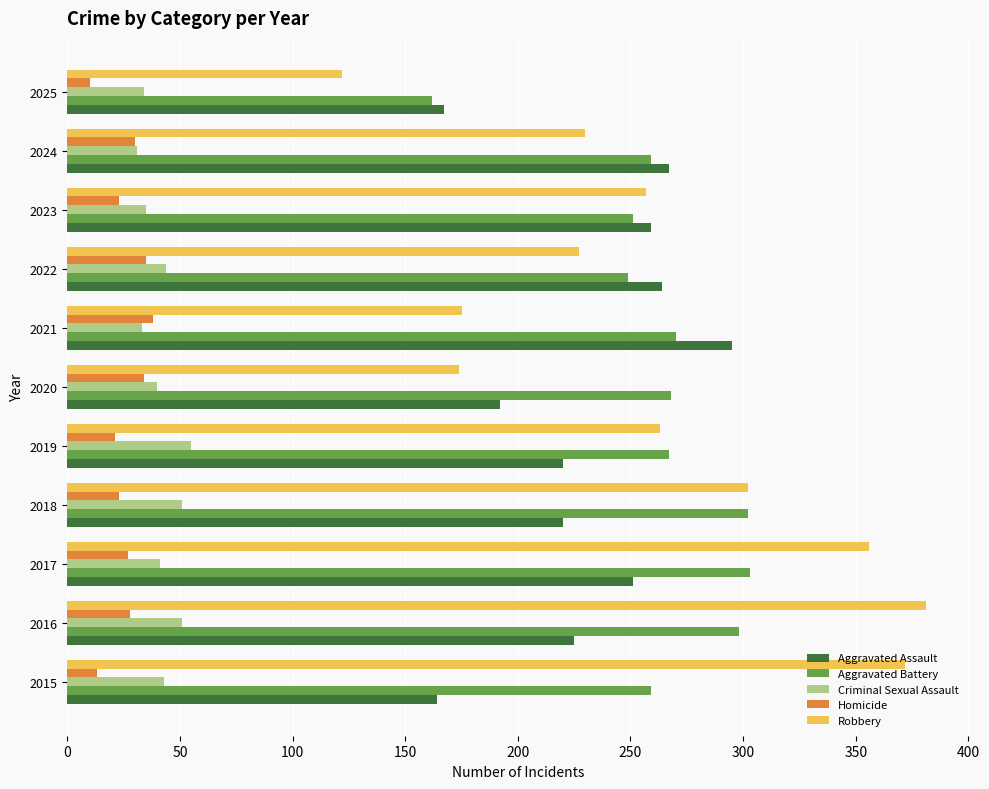

How many data points in Homicide are less than 27?

5